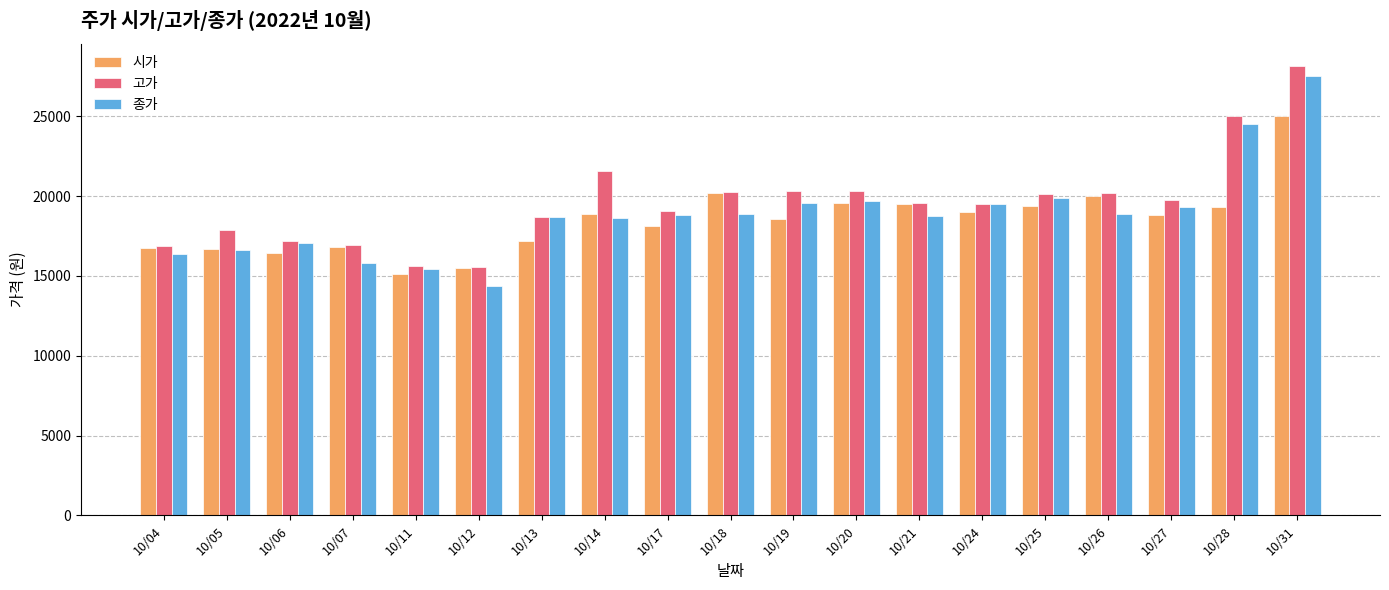

What are all the series names shown in the legend?

시가, 고가, 종가